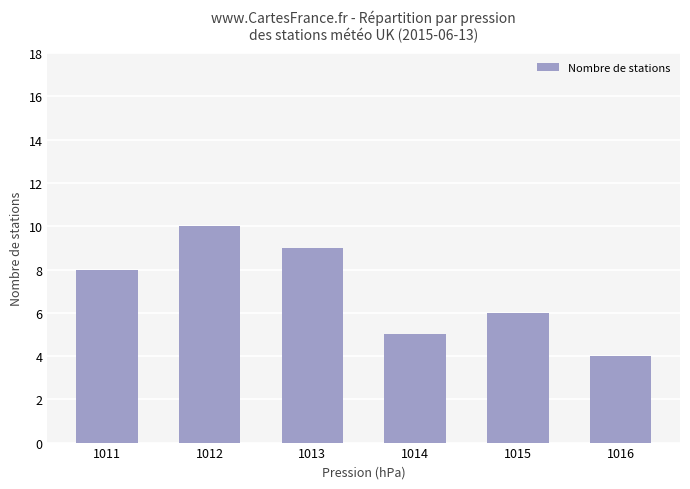

Reading left to right, what are all the values shown in this chart?

8	10	9	5	6	4